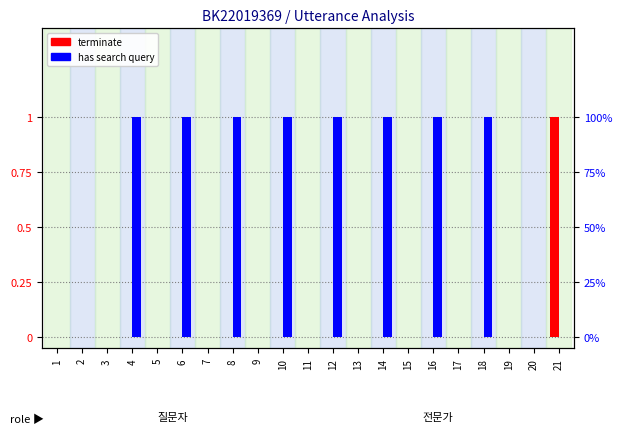

How many series are shown in this chart?

2